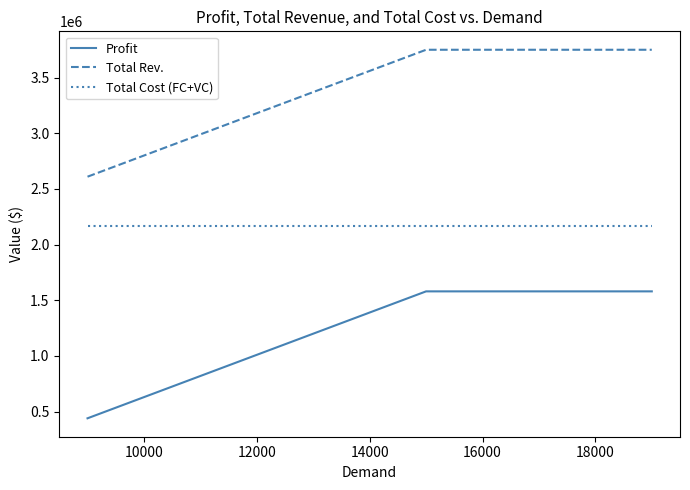

How many distinct data groups are displayed?

3